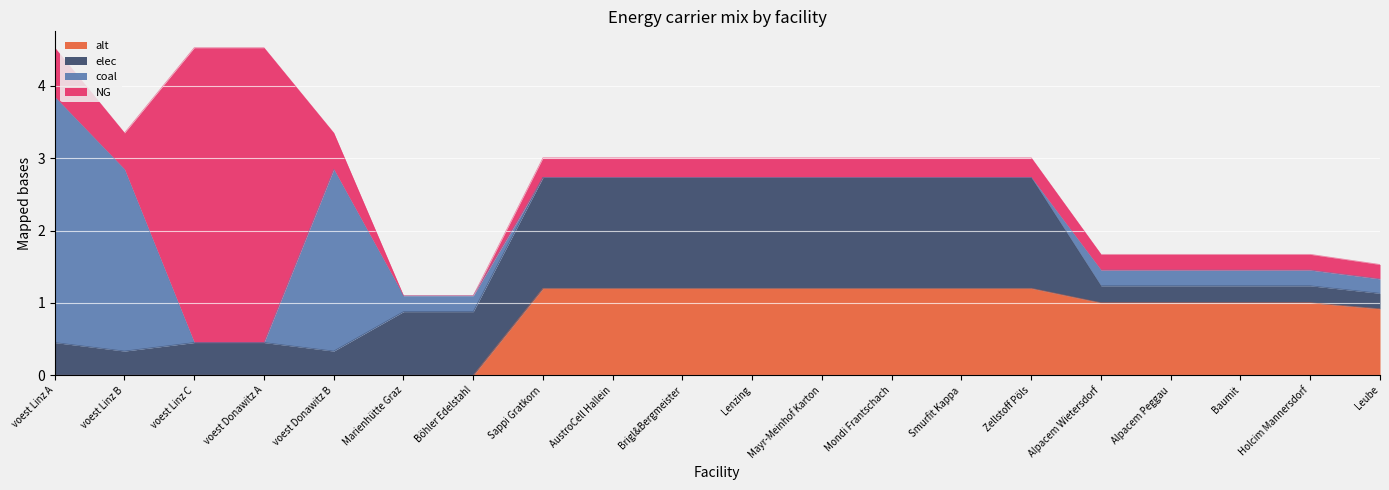

What is the difference between the alt values at Mondi Frantschach and Böhler Edelstahl?

1.2